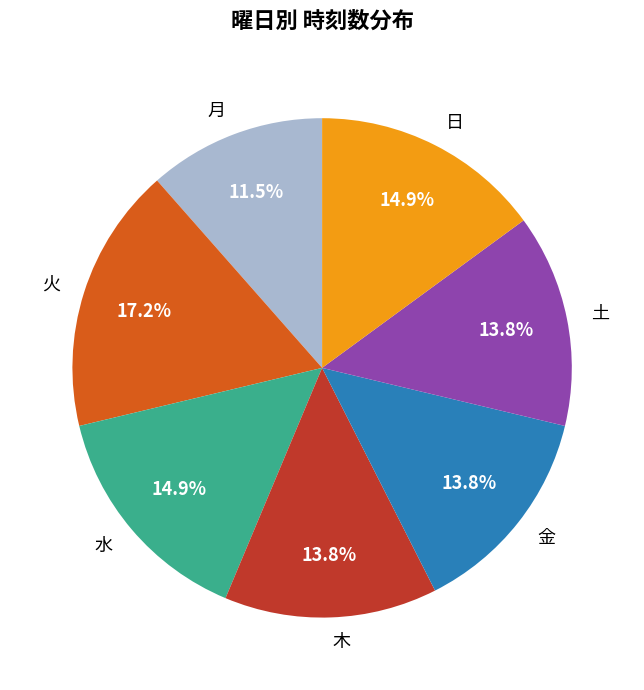

Which has a higher value, 木 or 日?

日